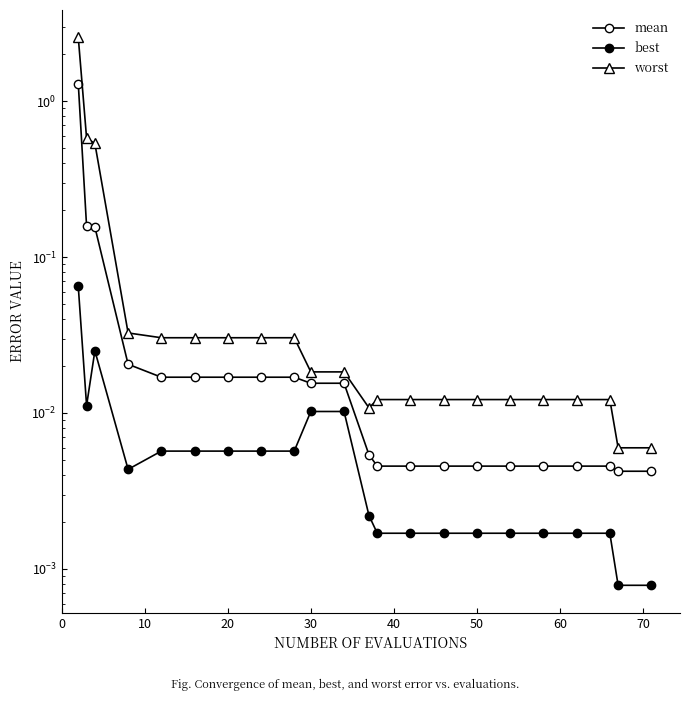

Which series changed the most between 50 and 10?

worst